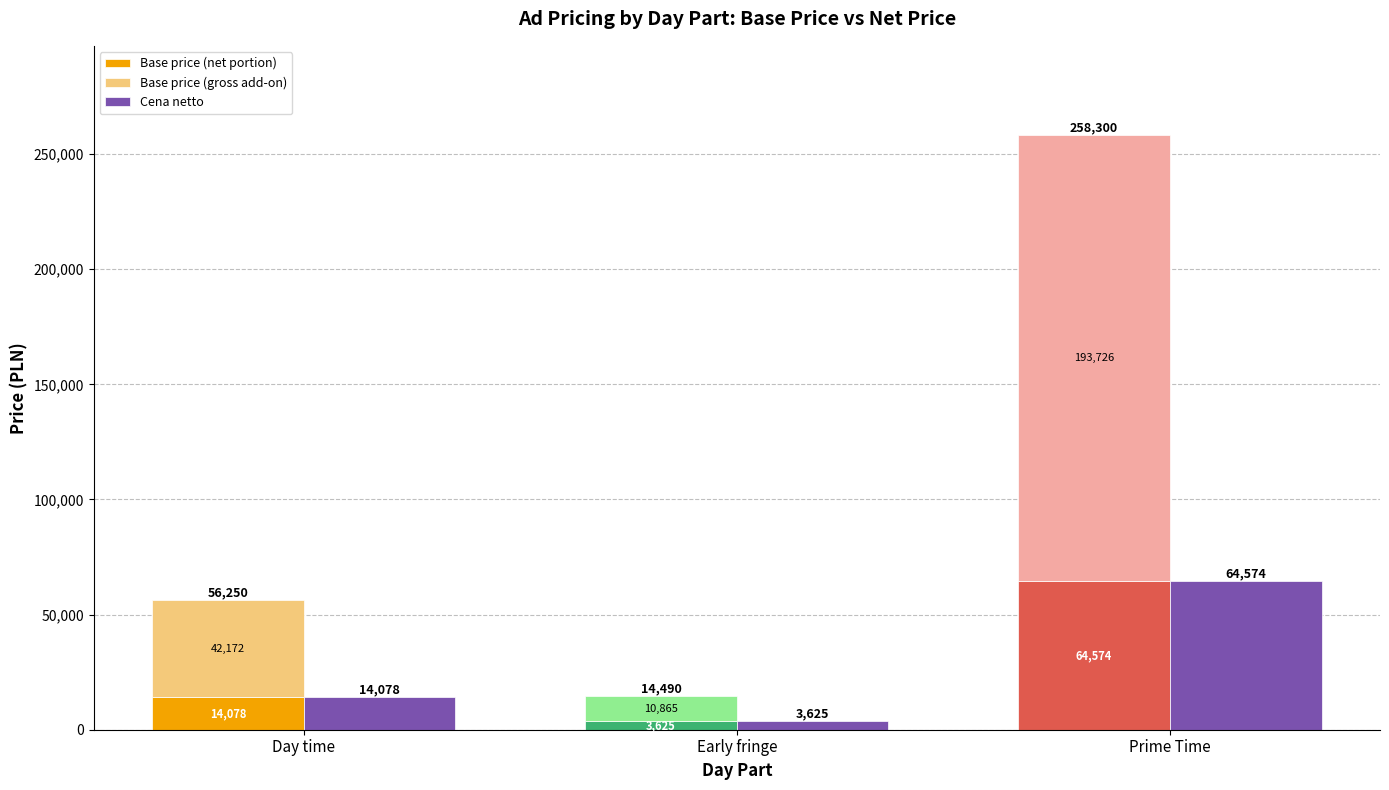

Which series has the largest range (max minus min)?

Base price (gross add-on)